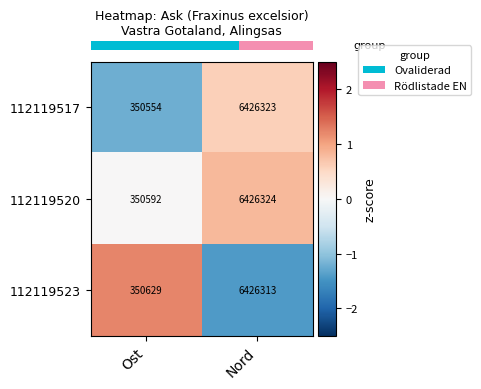

List the series in order of their overall mean, lowest first.

112119517, 112119520, 112119523